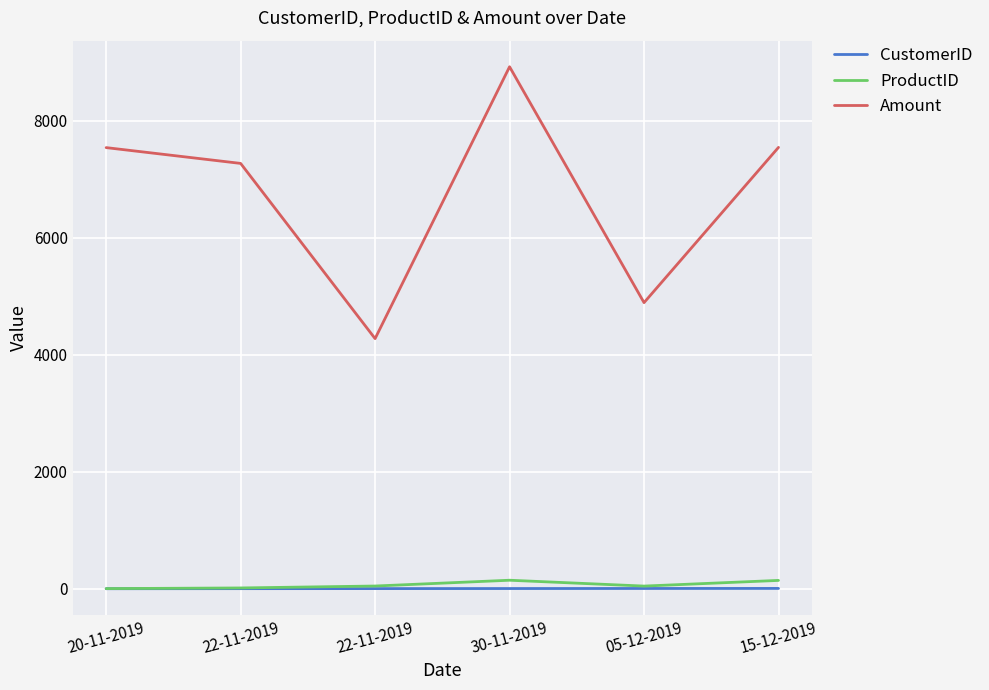

List the series in order of their peak value, lowest first.

CustomerID, ProductID, Amount